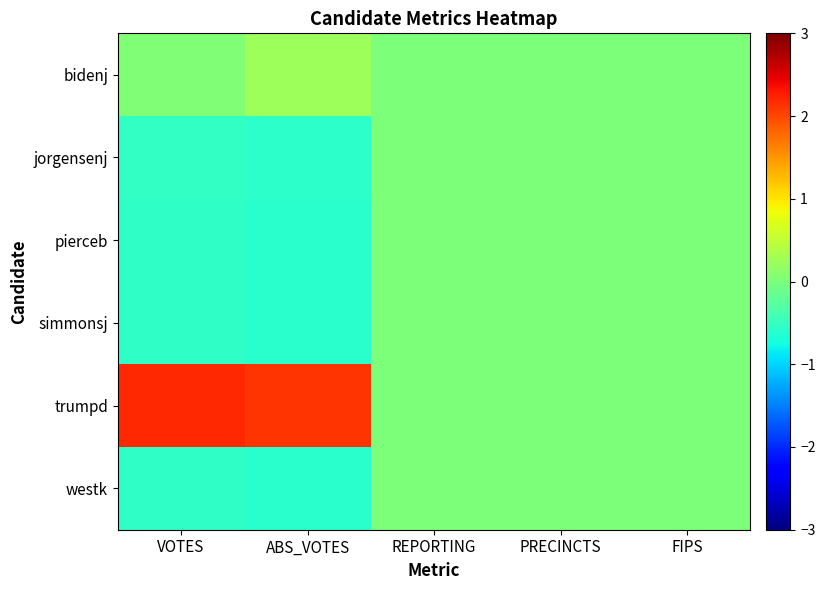

Reading right to left, extract all data points from this chart.

bidenj: FIPS=0.0	PRECINCTS=0.0	REPORTING=0.0	ABS_VOTES=0.2	VOTES=0.0
jorgensenj: FIPS=0.0	PRECINCTS=0.0	REPORTING=0.0	ABS_VOTES=-0.6	VOTES=-0.5
pierceb: FIPS=0.0	PRECINCTS=0.0	REPORTING=0.0	ABS_VOTES=-0.6	VOTES=-0.6
simmonsj: FIPS=0.0	PRECINCTS=0.0	REPORTING=0.0	ABS_VOTES=-0.6	VOTES=-0.6
trumpd: FIPS=0.0	PRECINCTS=0.0	REPORTING=0.0	ABS_VOTES=2.1	VOTES=2.2
westk: FIPS=0.0	PRECINCTS=0.0	REPORTING=0.0	ABS_VOTES=-0.6	VOTES=-0.6